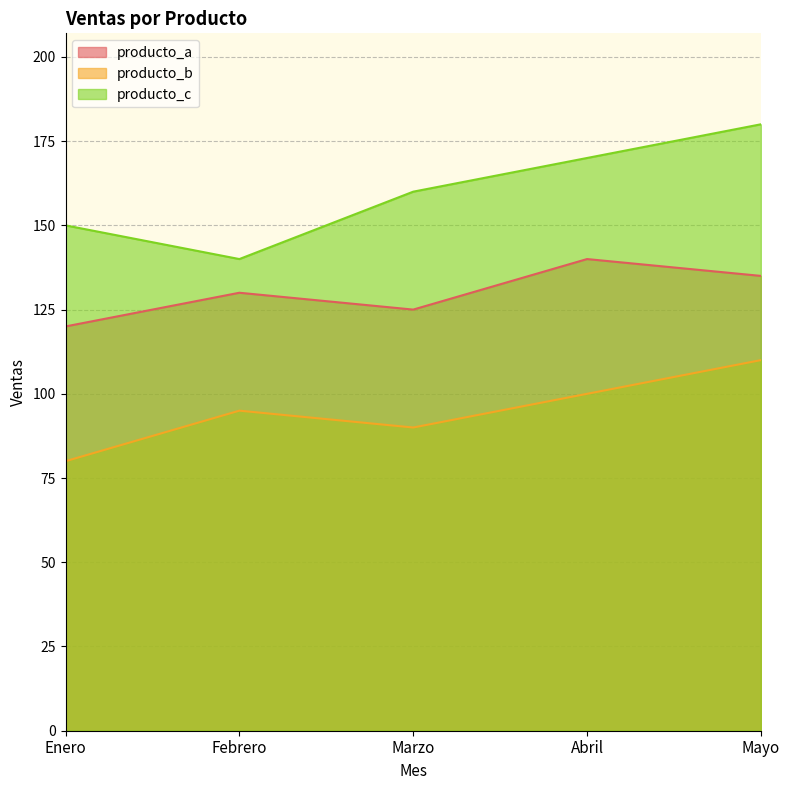

What is the total value across all series at Enero?

350